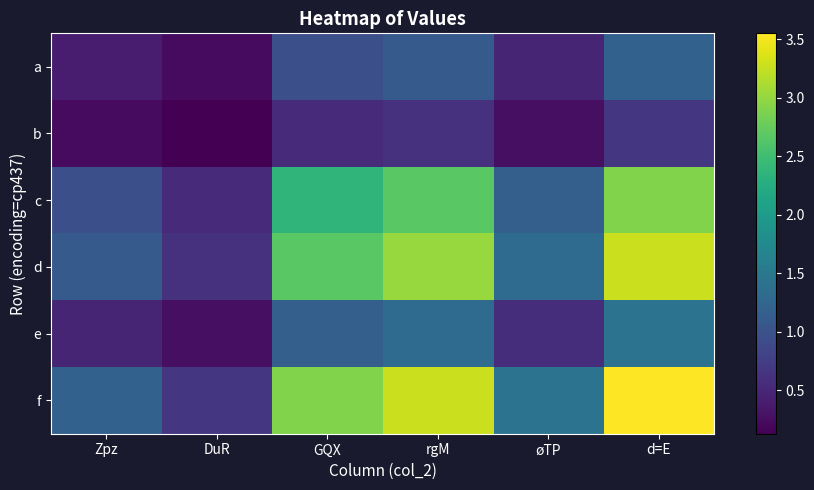

At which category is the sum across all series the highest?

d=E